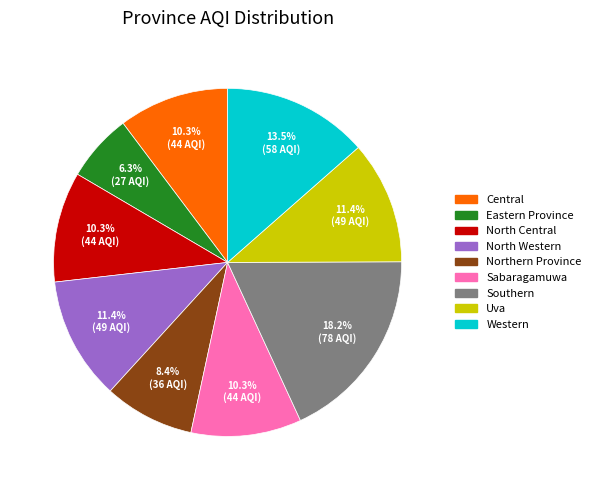

What is the largest slice in the pie chart?

Southern